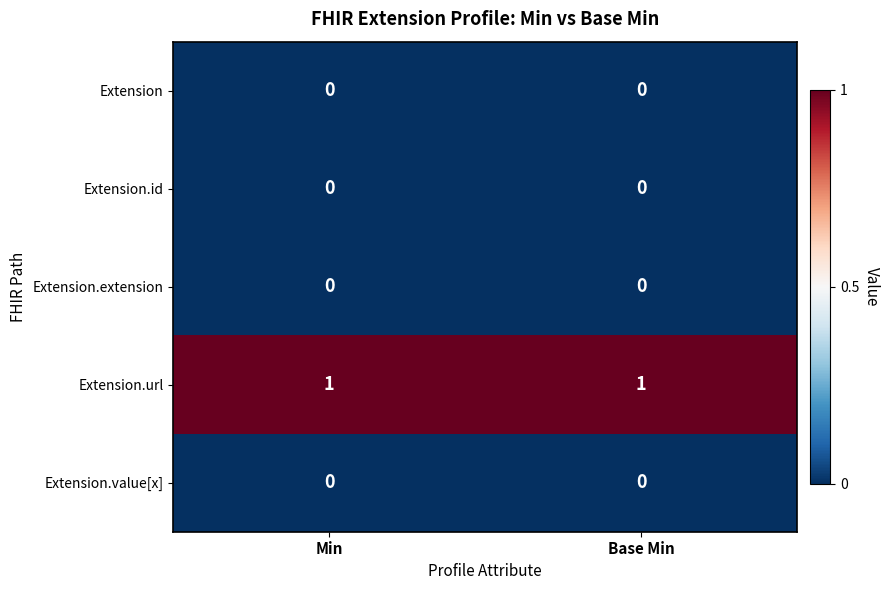

True or false: Extension.extension has a value of 0 at Base Min.

True